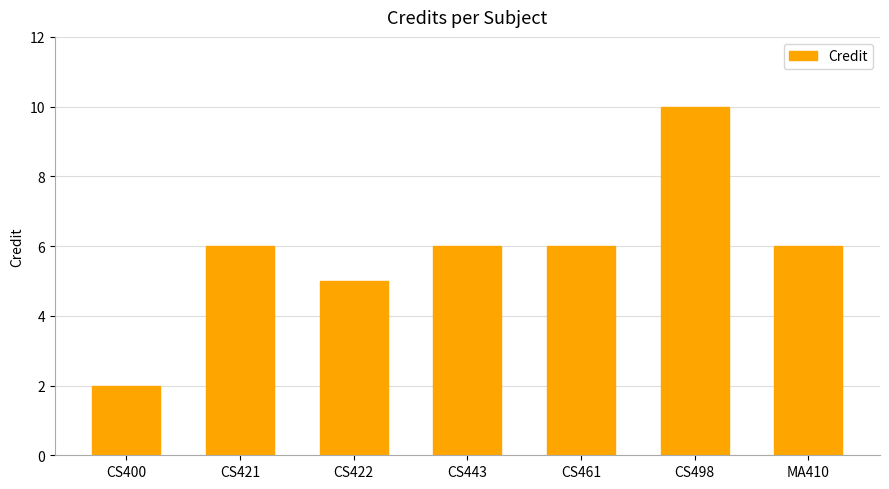

How many data points does each series have?

7